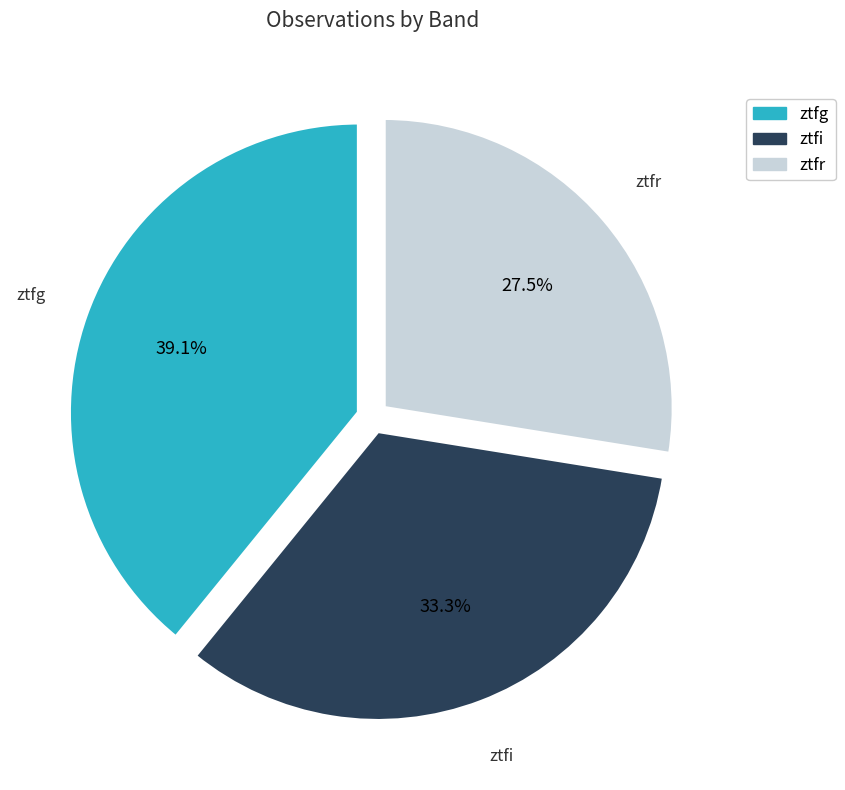

How many segments does this pie chart have?

3